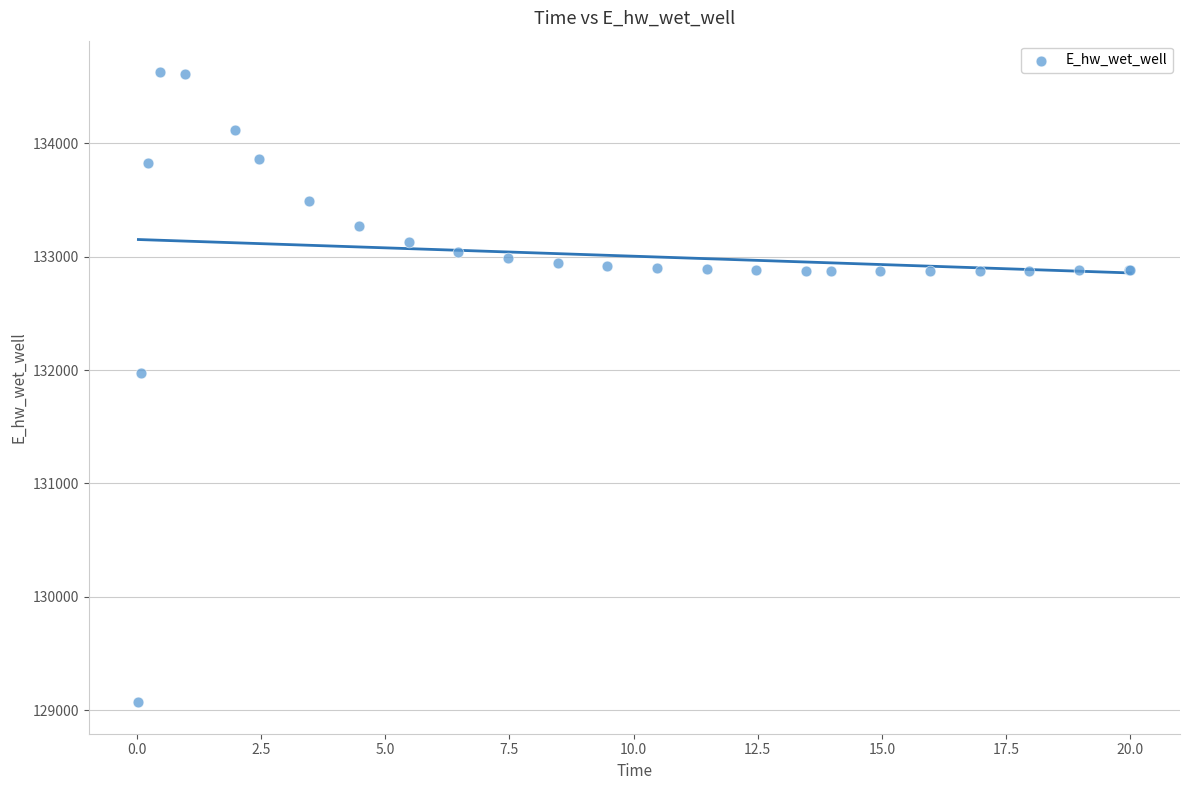

What Y value in the scatter plot is closest to 131849?

131969.9